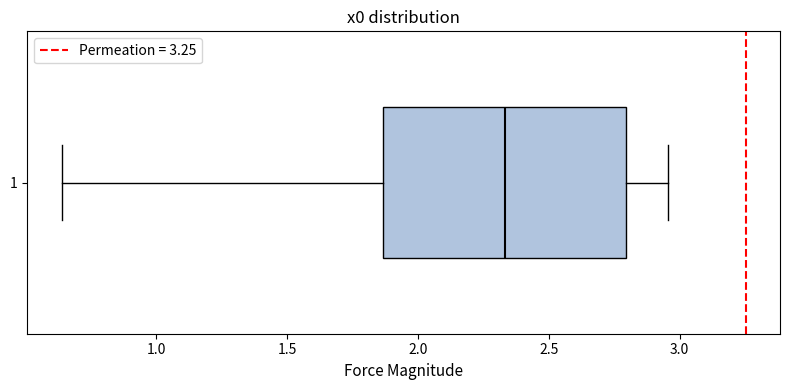

Transcribe this box plot: give where the median line is, the range the box spans, and where the two whiskers end, as read against the x-axis. The values are not printed on the chart, so give them approximately, as read against the axis.

median 2.35, box 1.85 to 2.80, whiskers 0.65 to 2.95